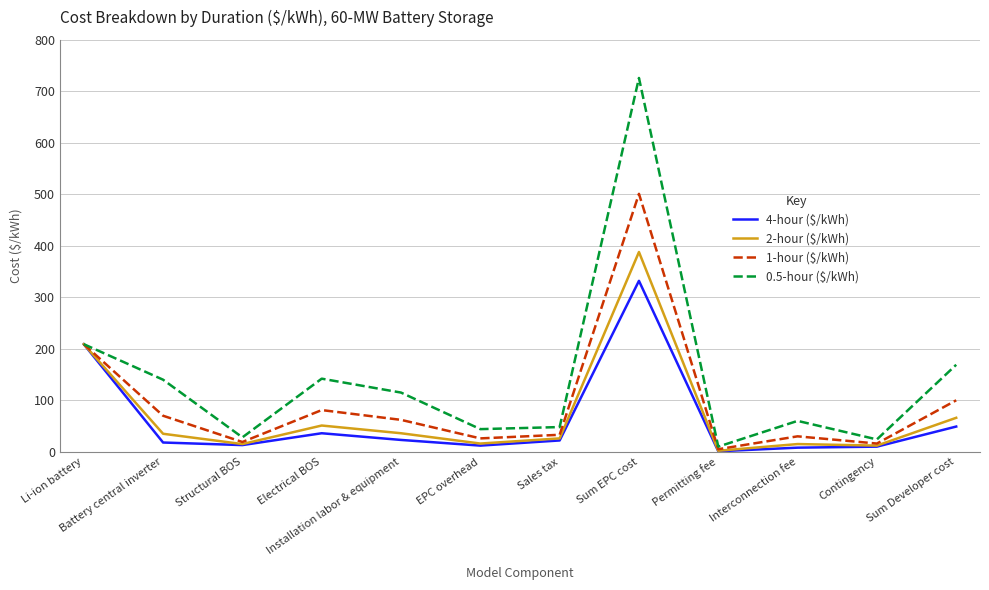

Count the number of categories in the chart.

12